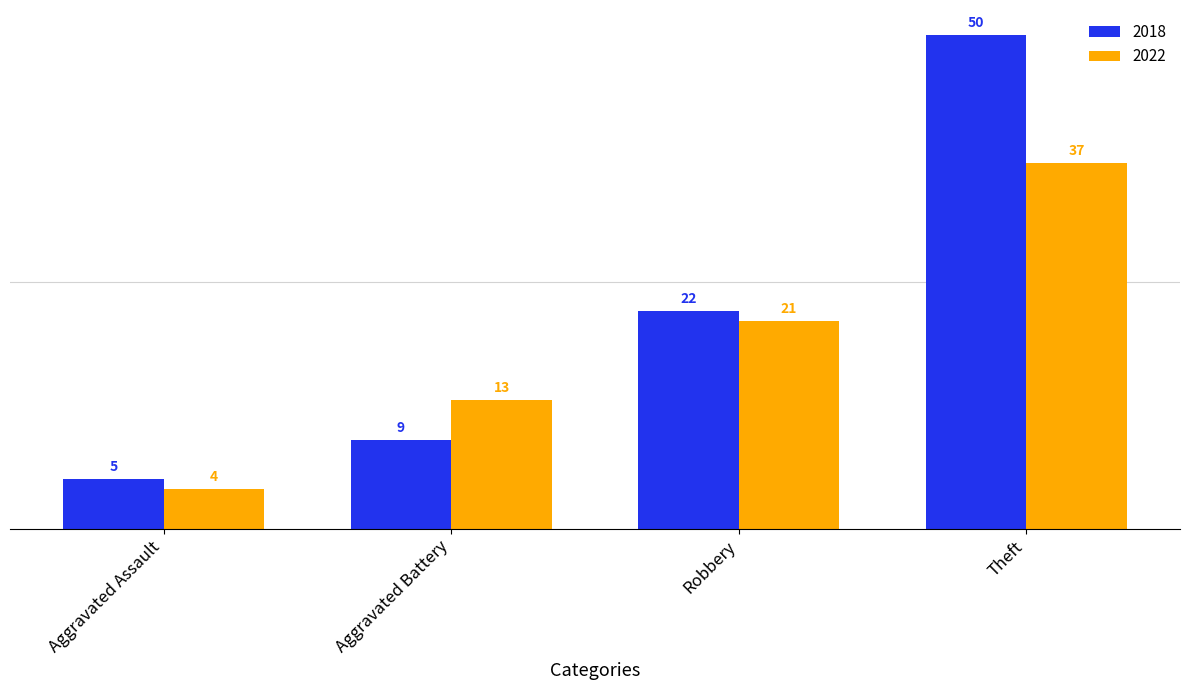

Where is 2018 nearest to the value 27?

Robbery